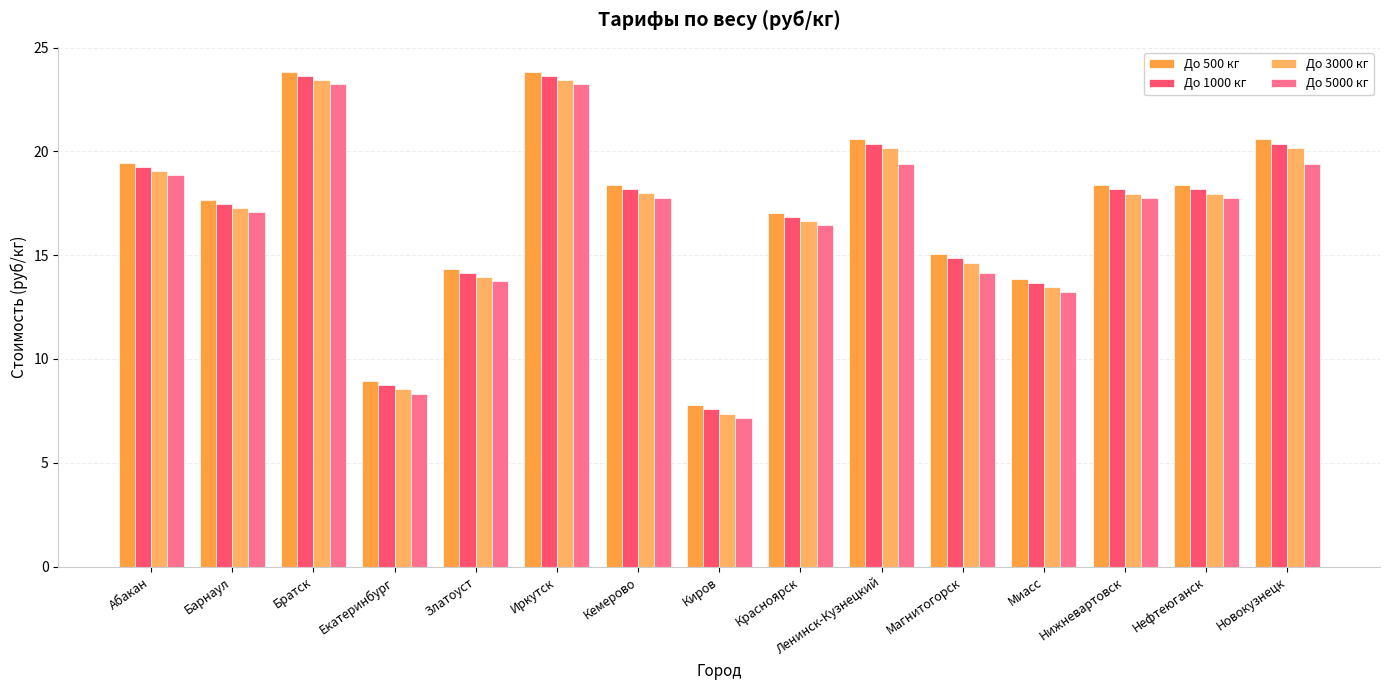

What is the difference between the До 1000 кг values at Иркутск and Нефтеюганск?

5.5